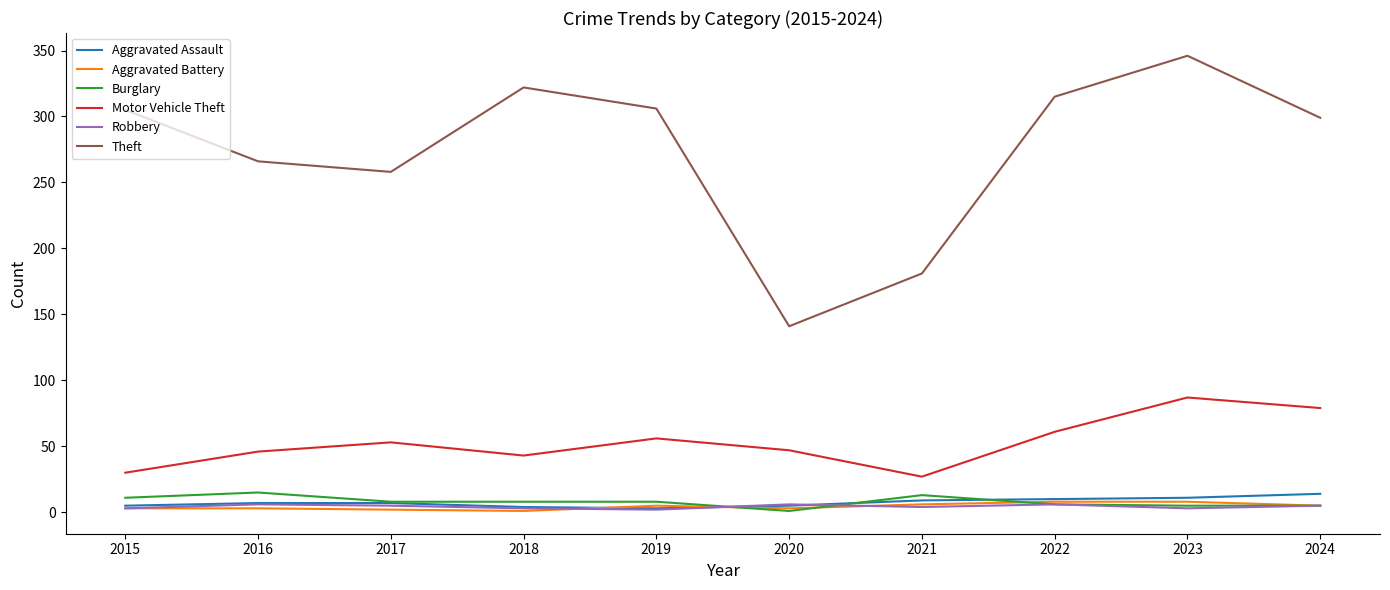

Does the chart display data point markers on the line(s)?

No